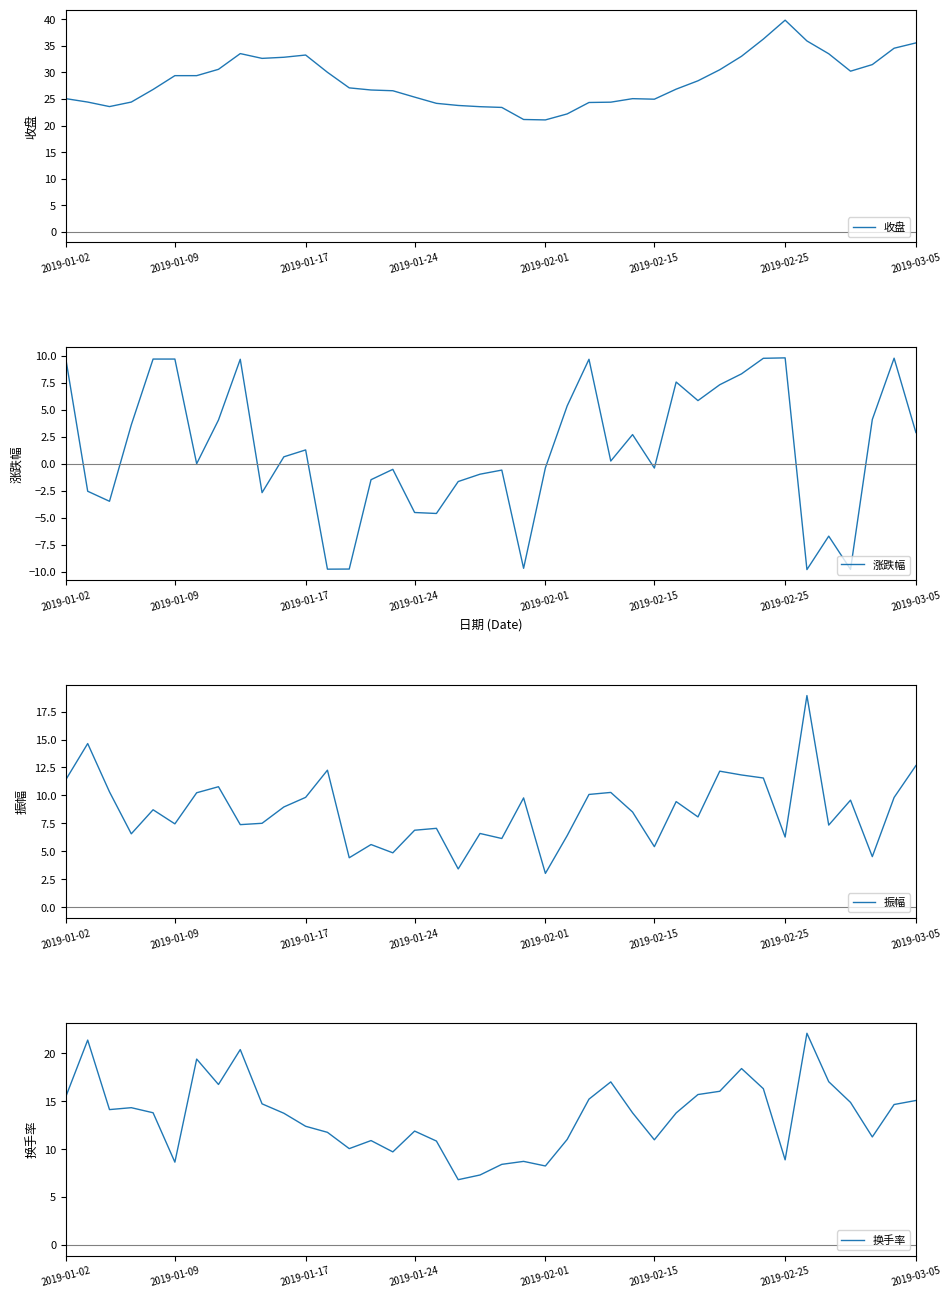

How many values in 涨跌幅 are above zero?

21